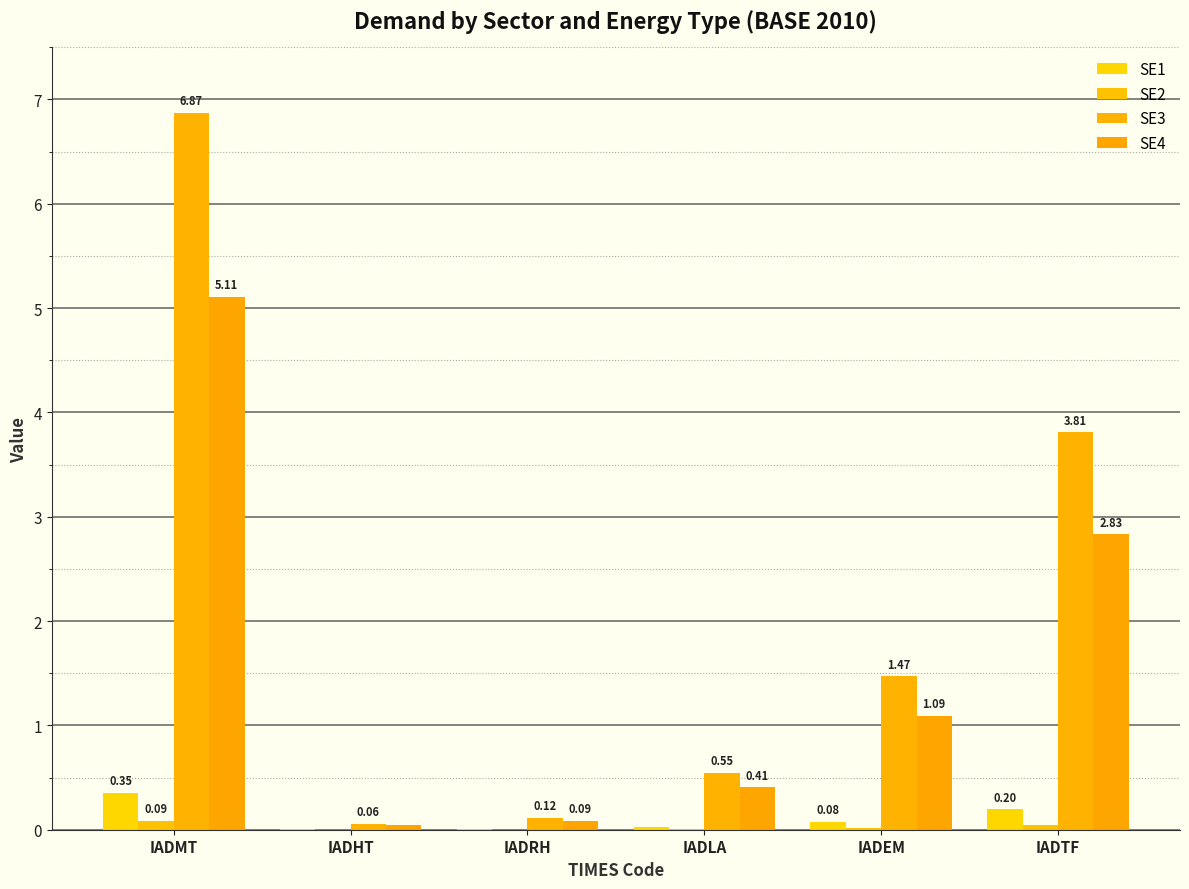

Reading left to right, list all the values displayed in this chart.

SE1: IADMT=0.4	IADHT=0.0	IADRH=0.0	IADLA=0.0	IADEM=0.1	IADTF=0.2
SE2: IADMT=0.1	IADHT=0.0	IADRH=0.0	IADLA=0.0	IADEM=0.0	IADTF=0.0
SE3: IADMT=6.9	IADHT=0.1	IADRH=0.1	IADLA=0.5	IADEM=1.5	IADTF=3.8
SE4: IADMT=5.1	IADHT=0.0	IADRH=0.1	IADLA=0.4	IADEM=1.1	IADTF=2.8